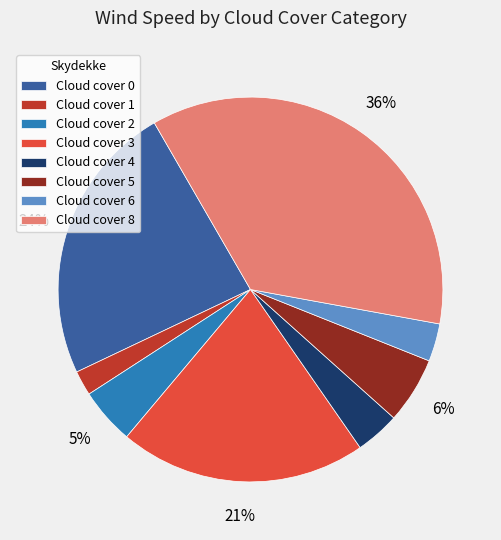

To the nearest percent, what percentage of the pie is Cloud cover 6?

3%